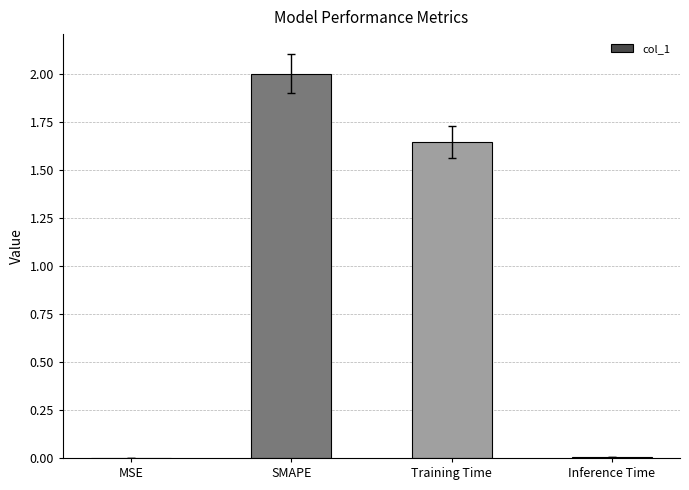

What is the sum of all values?

3.7